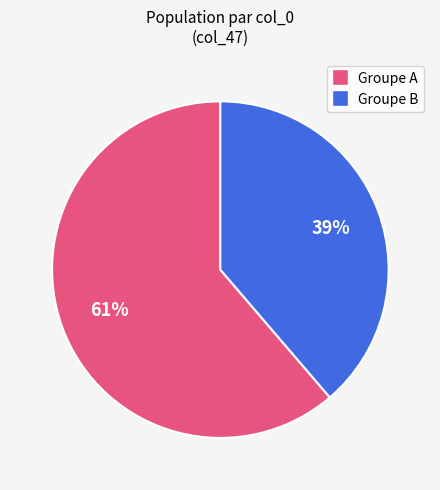

To the nearest percent, what is the average slice percentage?

50%